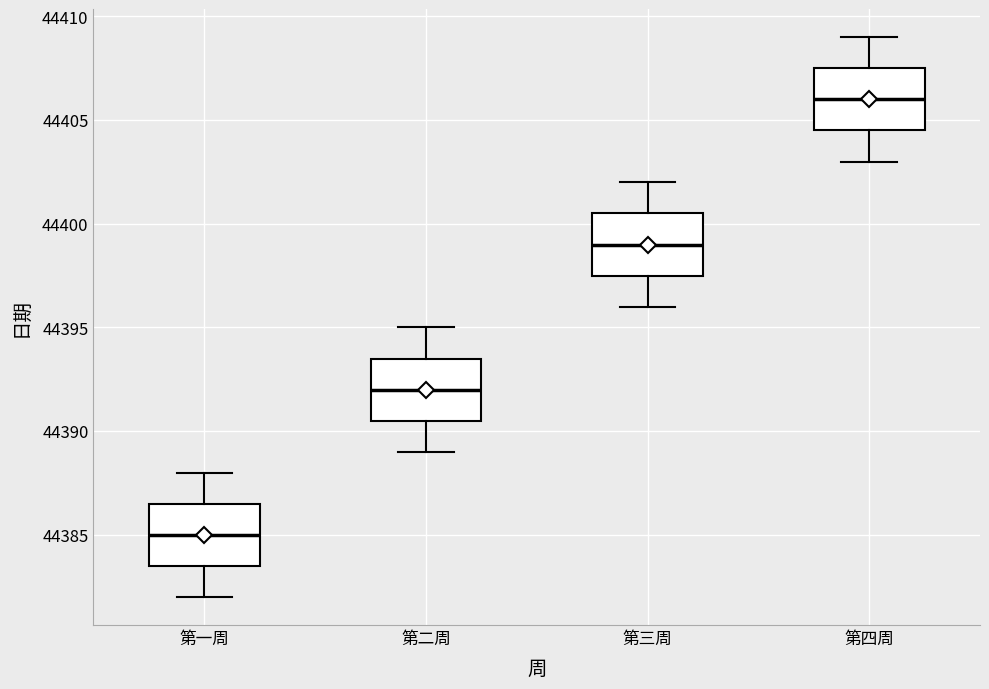

Where does the upper whisker of the box for 第三周 end on the y-axis? The values are not printed on the chart, so give them approximately, as read against the axis.

44402.0